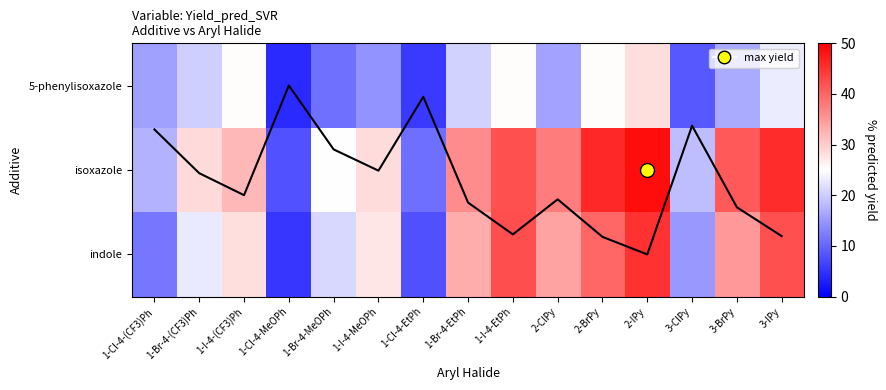

True or false: 5-phenylisoxazole has a value of 23.2 at 3-IPy.

True